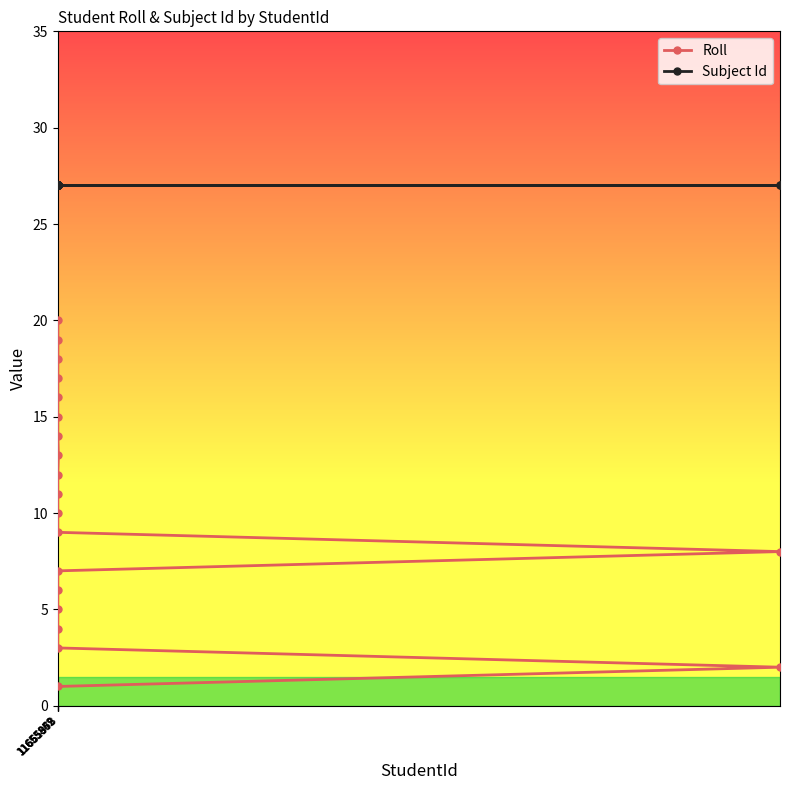

What is the sum of all Subject Id values?

540